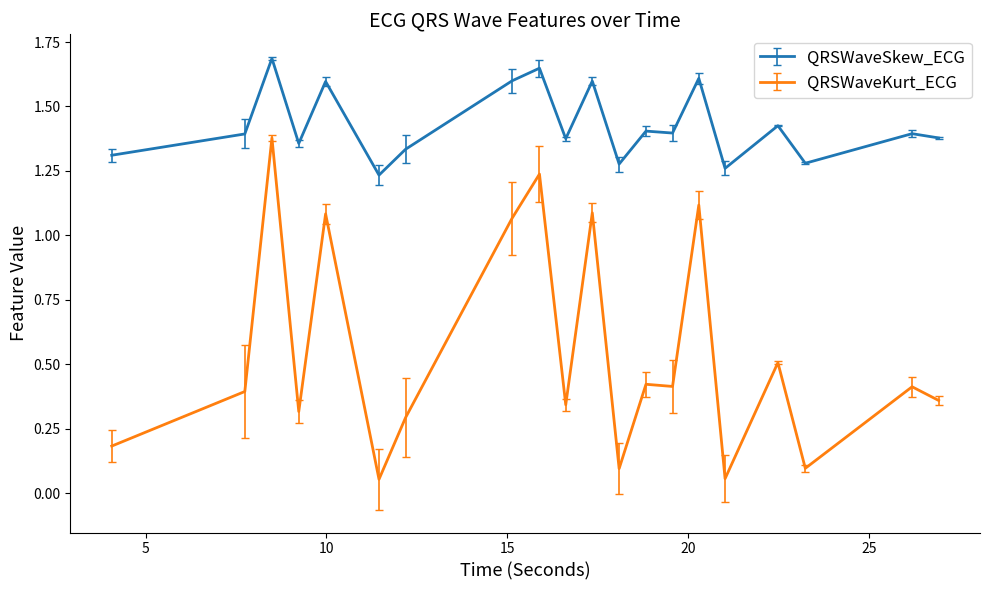

Which series has the largest range (max minus min)?

QRSWaveKurt_ECG